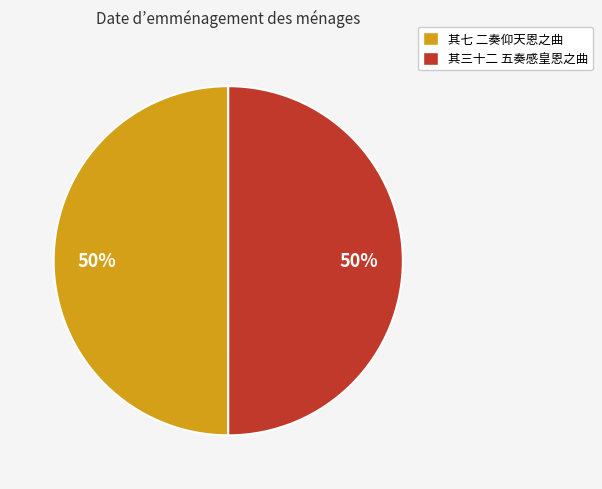

What is the ratio of the value at 其三十二 五奏感皇恩之曲 to the value at 其七 二奏仰天恩之曲?

1.0